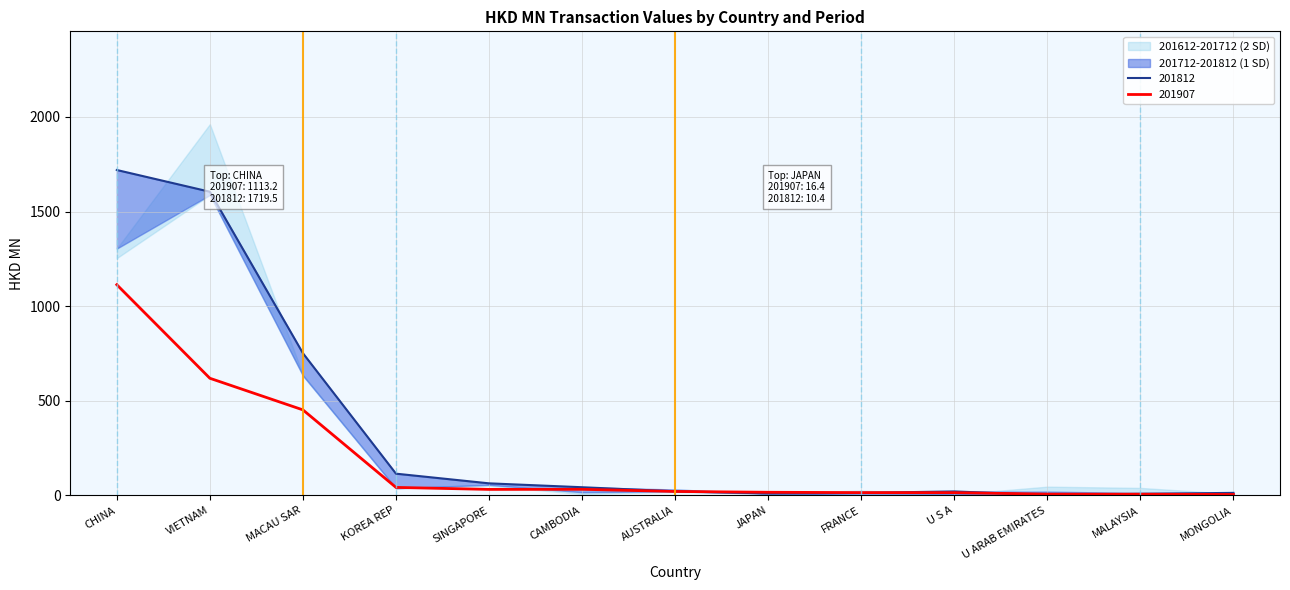

Which category has the highest value in the 201712 series?

CHINA